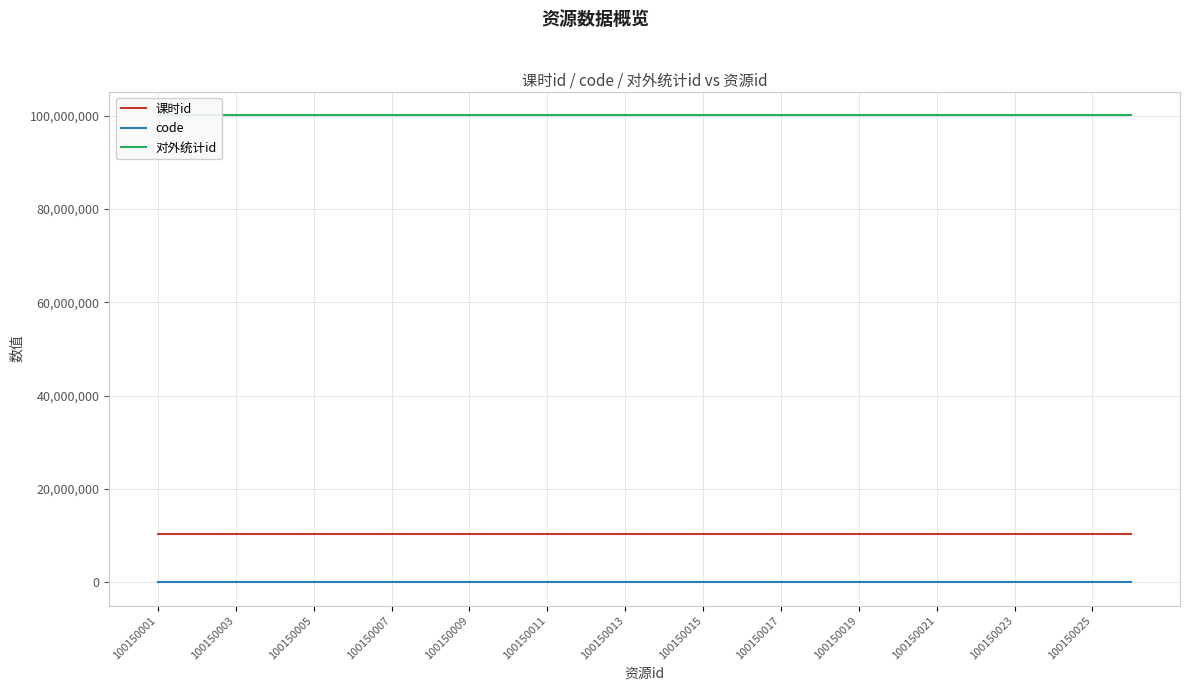

True or false: code has a value of 137 at 100150015.

True